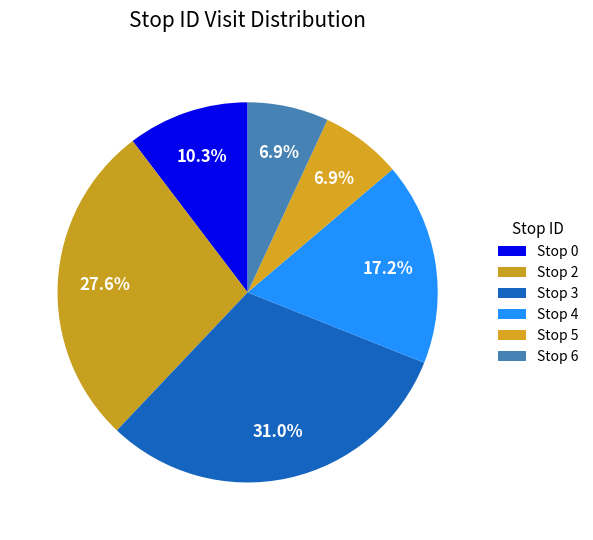

Does Stop 4 account for over 50% of the chart?

No